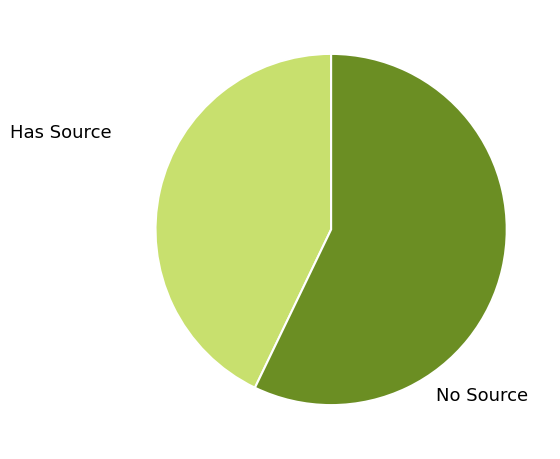

True or false: Has Source accounts for 43% of the total.

True